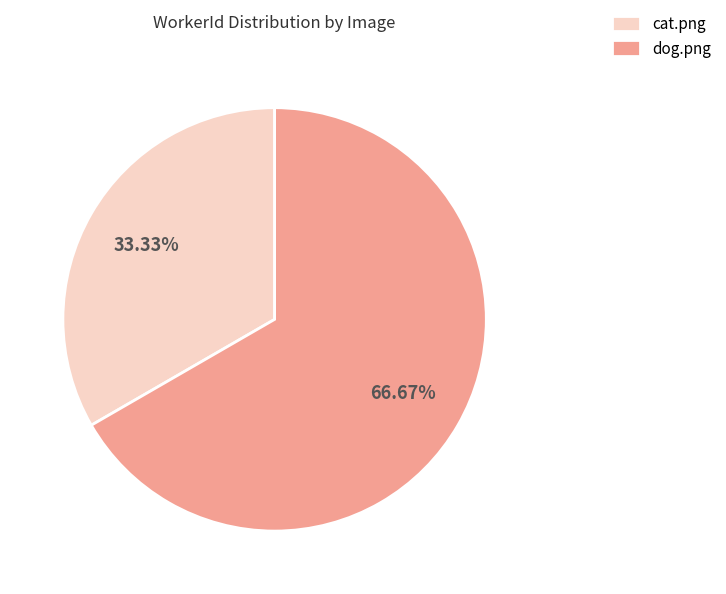

Which slice is the smallest?

cat.png